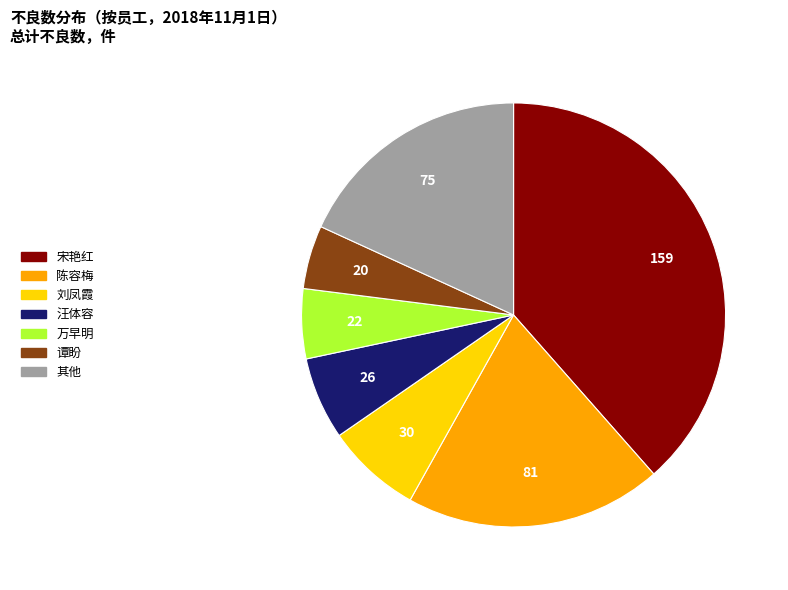

Is there any slice that represents more than half of the pie?

No